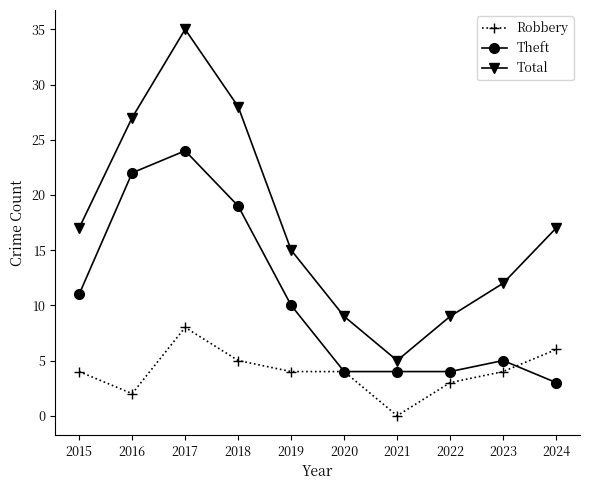

What is the sum of the Robbery values at 2022 and 2019?

7